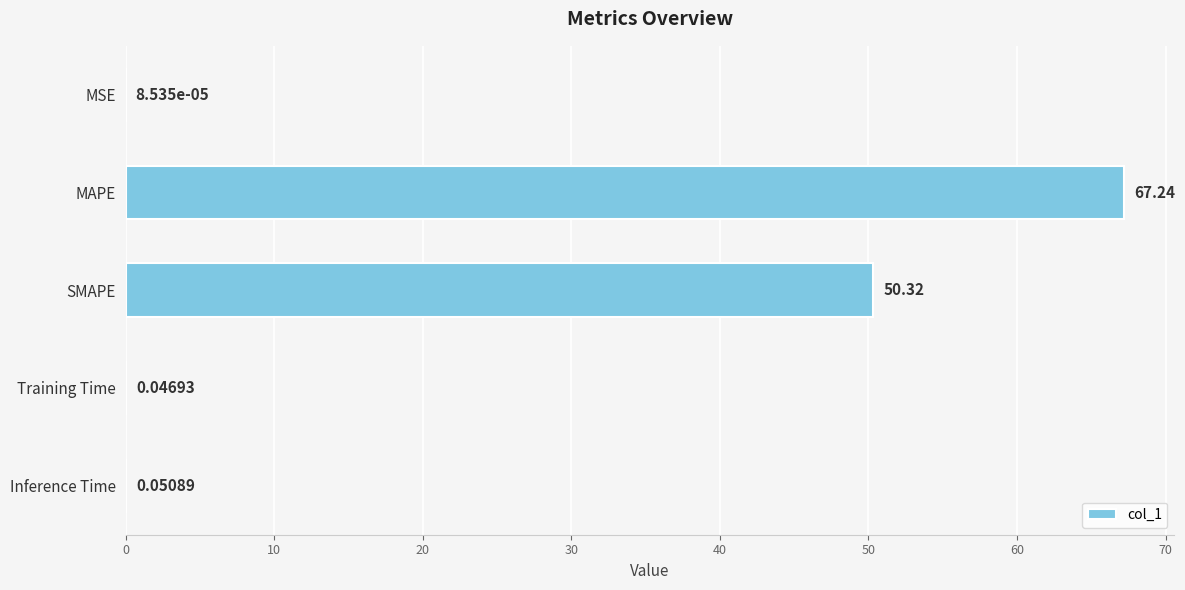

What is the sum of all values?

117.7